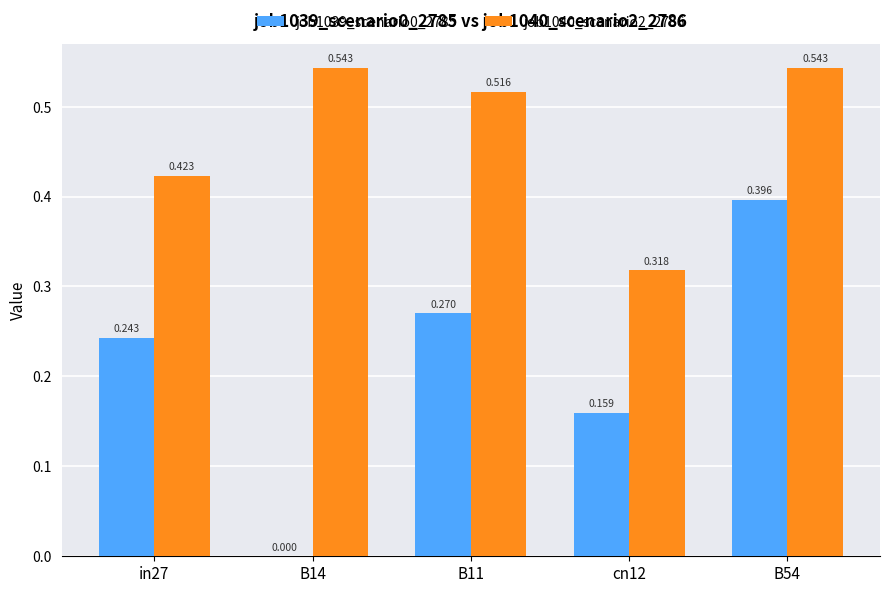

How many groups of bars are there?

5